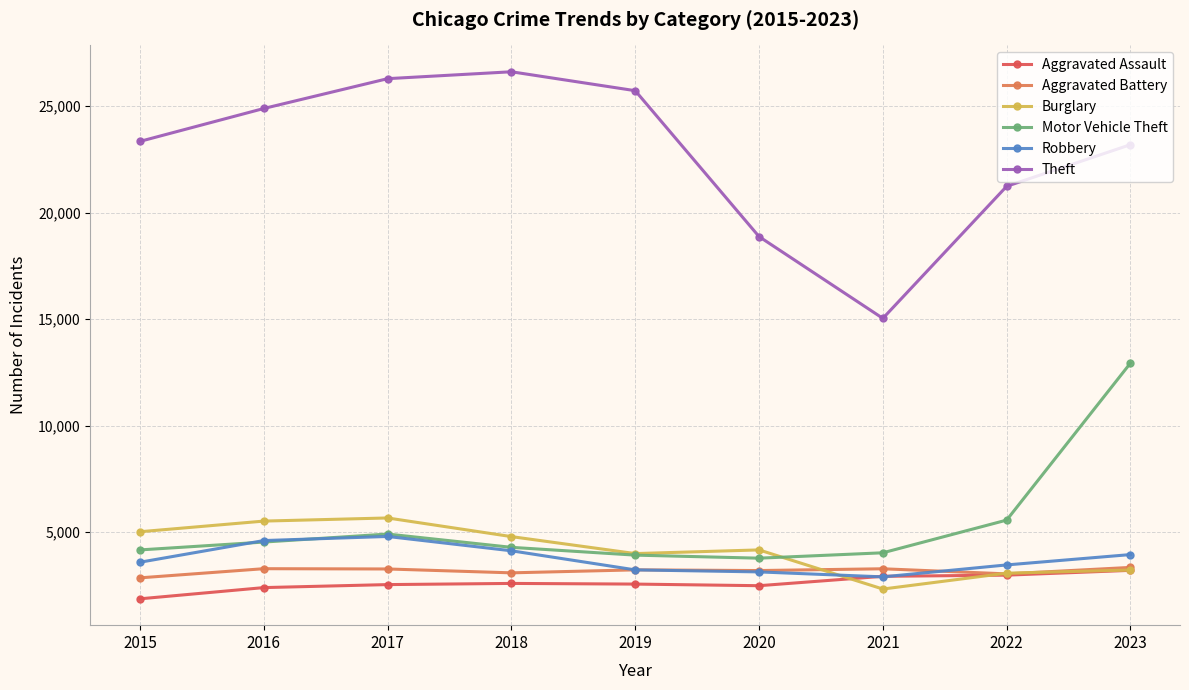

True or false: Robbery has more than 0 interior local peaks.

True